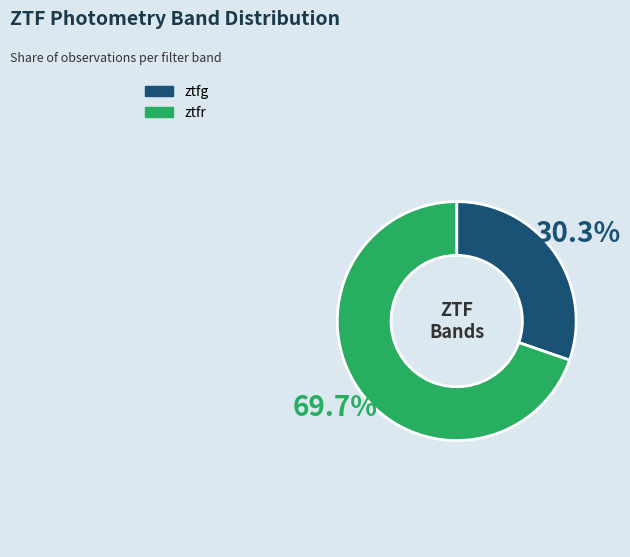

Count the number of slices in the pie.

2